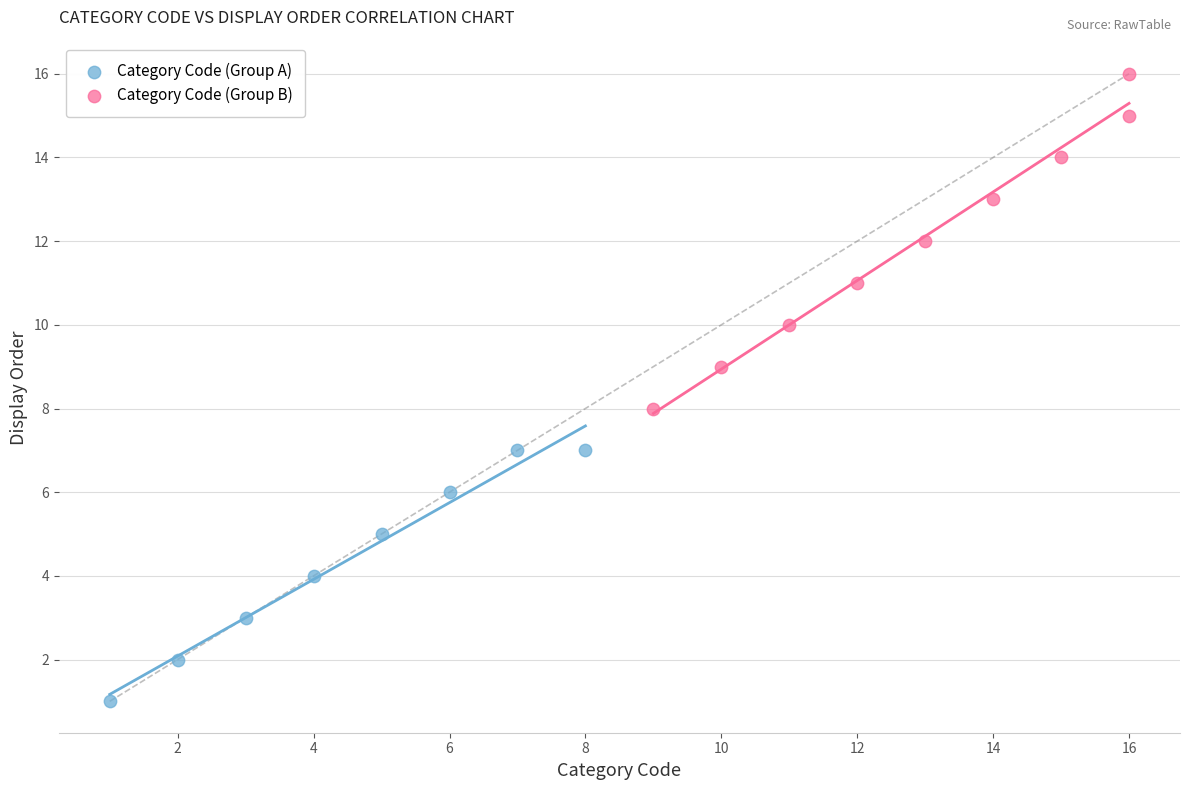

Which series reaches the maximum Y coordinate?

Category Code (Group B)